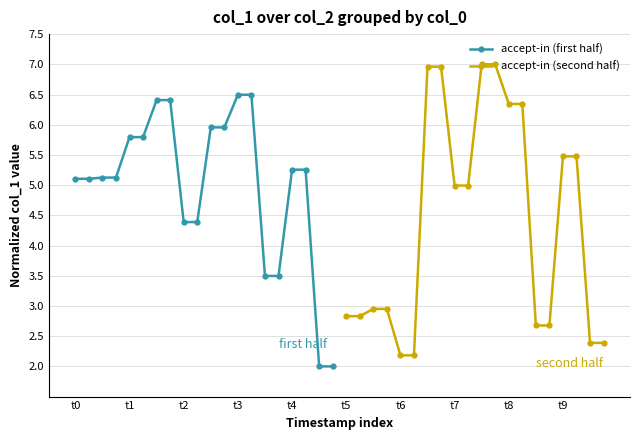

What is the maximum value for accept-in (second half)?

7.0